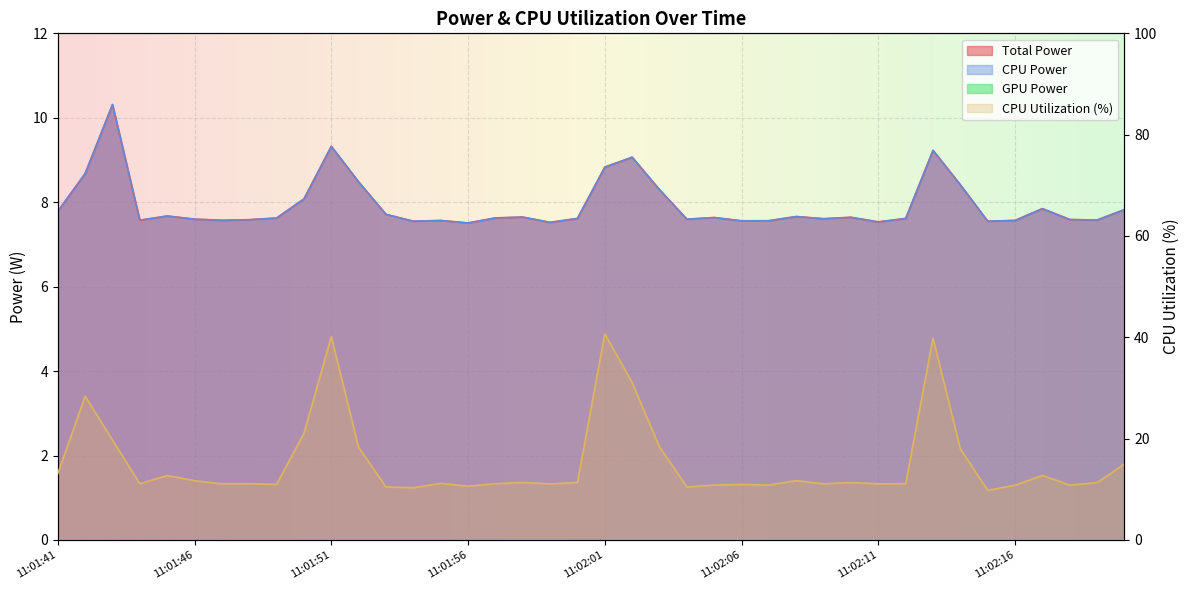

At which label does CPU Utilization first exceed 11?

11:01:41